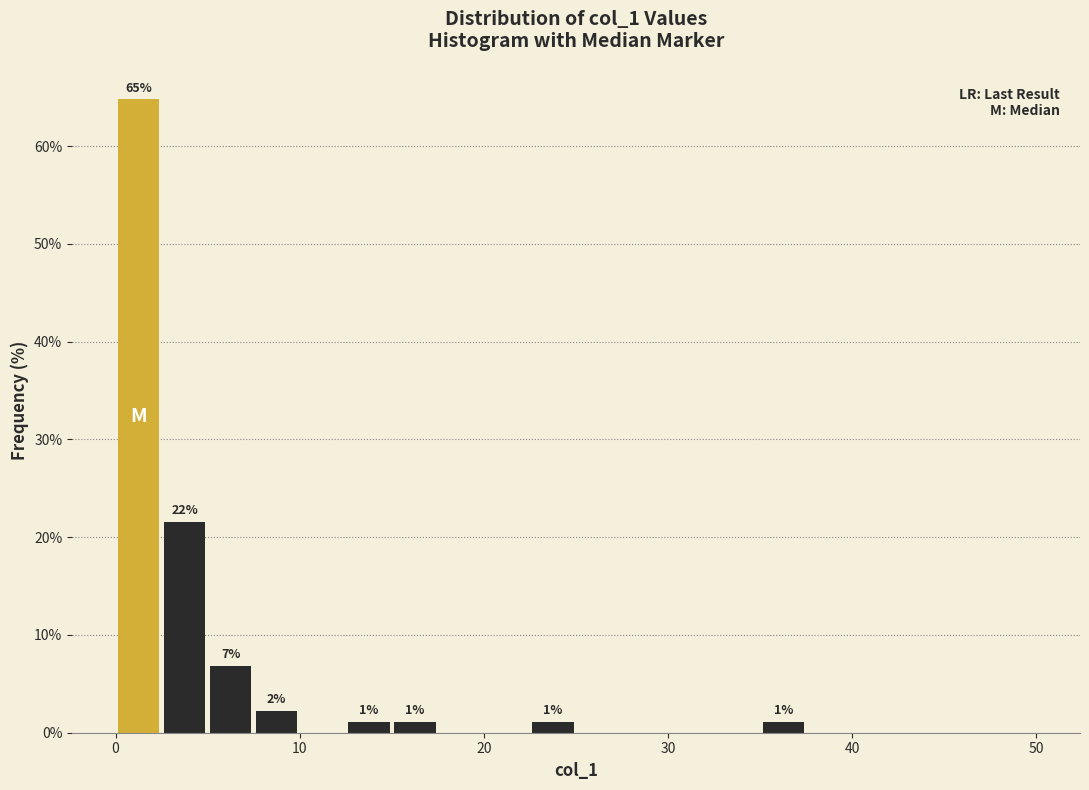

Read against the x-axis, roughly where is the centre of the tallest bar?

1